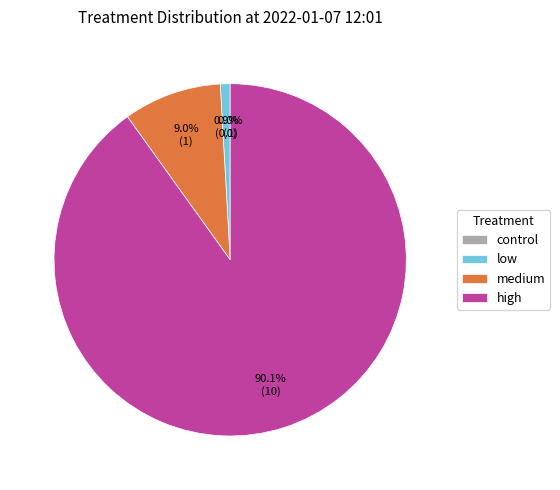

How many slices are in this pie chart?

4